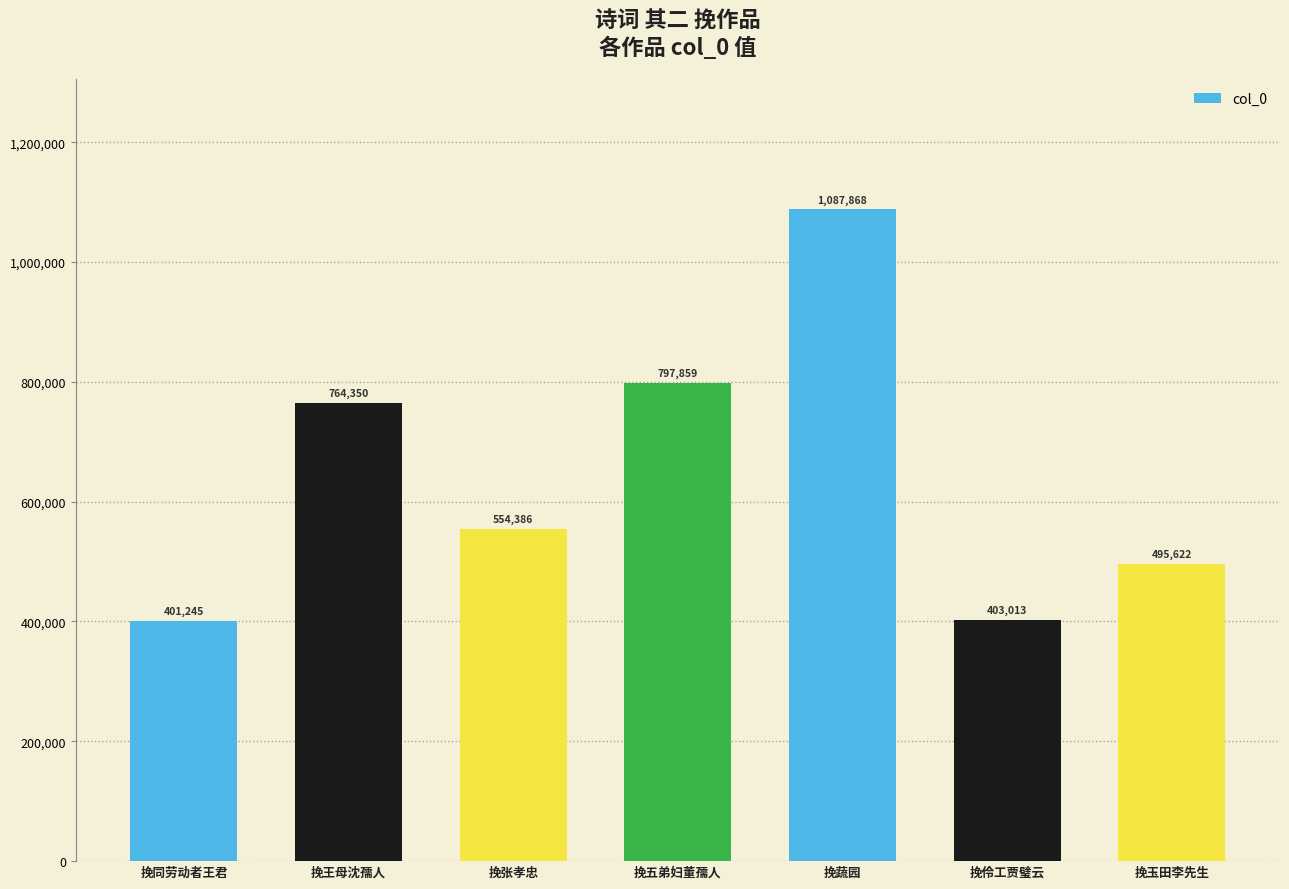

At which category does the chart reach its minimum across all series?

挽同劳动者王君